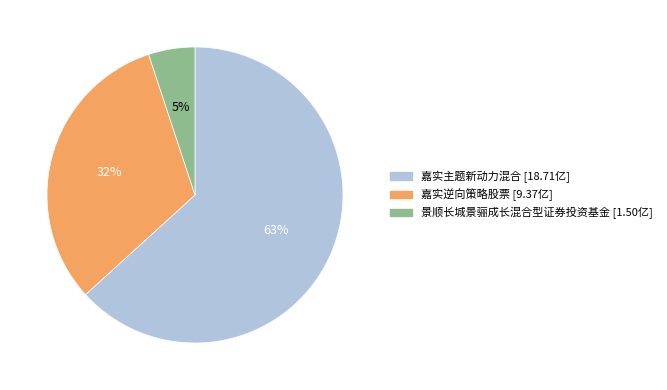

Which slice represents more than half of the pie?

嘉实主题新动力混合